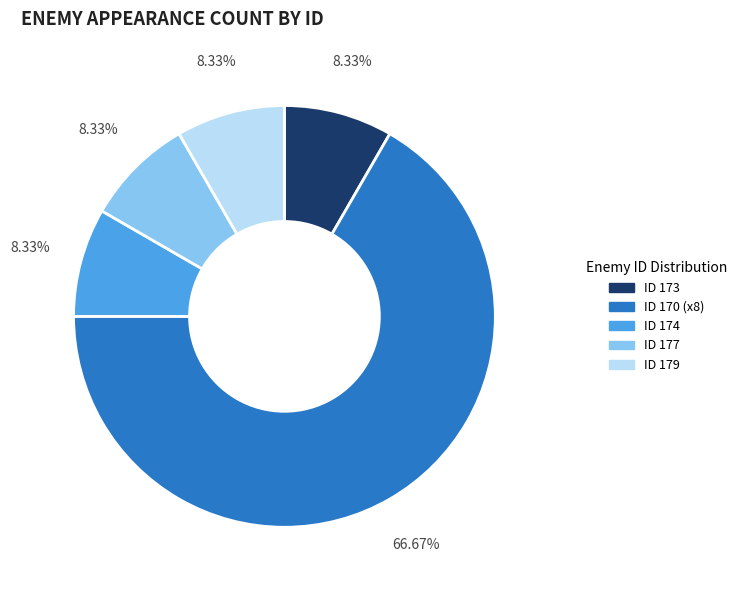

Is there any slice that represents more than half of the pie?

Yes